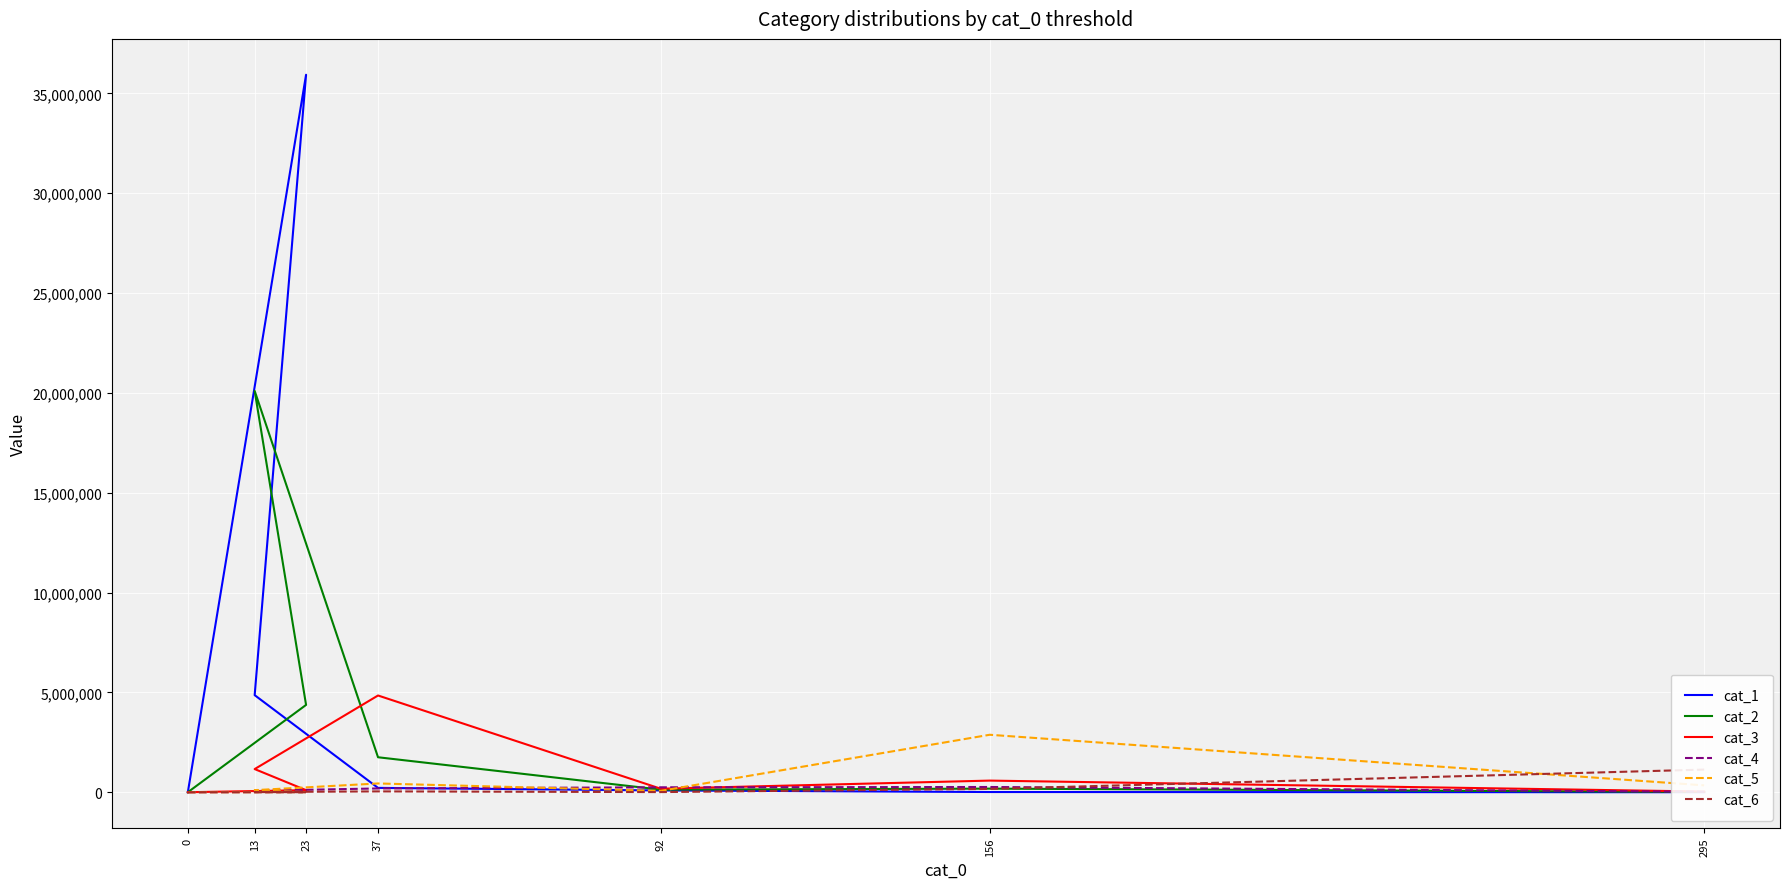

Reading right to left, list all the values displayed in this chart.

cat_1: 295=273	156=9839	92=89752	37=217206	13=4861909	23=35933069	0=0
cat_2: 295=13684	156=179935	92=129517	37=1751157	13=20098731	23=4373317	0=0
cat_3: 295=33526	156=582199	92=175562	37=4844558	13=1159505	23=103622	0=0
cat_4: 295=22349	156=261962	92=246209	37=189078	13=72855	23=11569	0=0
cat_5: 295=343542	156=2877835	92=67301	37=438727	13=103407	23=5729	0=0
cat_6: 295=1133453	156=166316	92=7060	37=41552	13=9721	23=318	0=0